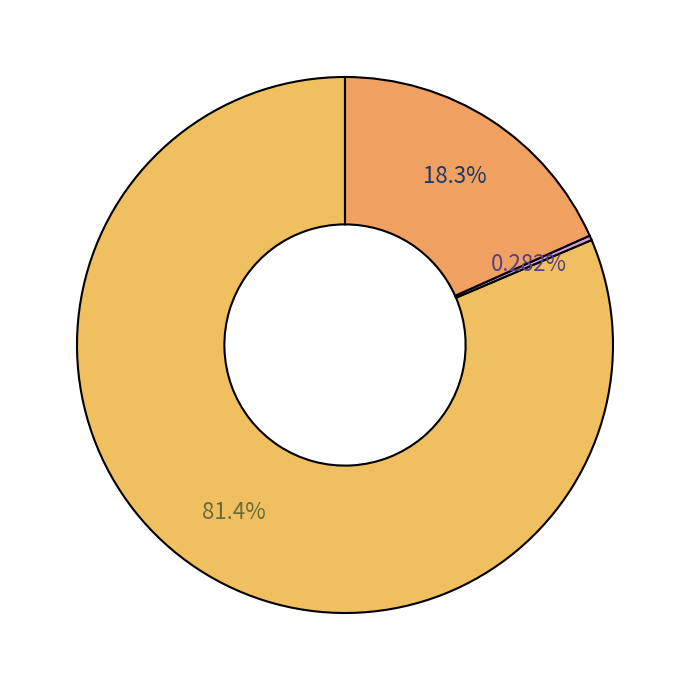

Count the number of slices in the pie.

3